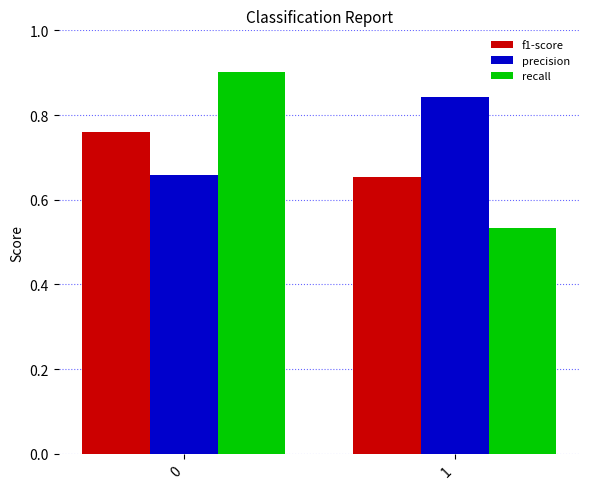

True or false: precision has a value of 0.9 at 0.

False